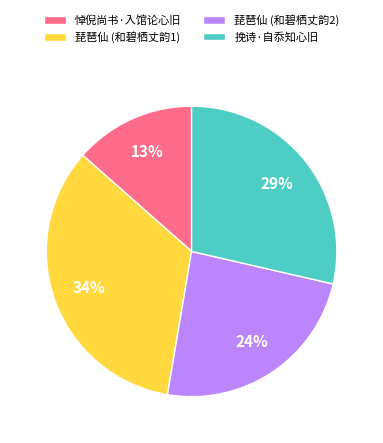

Between 琵琶仙 (和碧栖丈韵1) and 琵琶仙 (和碧栖丈韵2), which is larger?

琵琶仙 (和碧栖丈韵1)